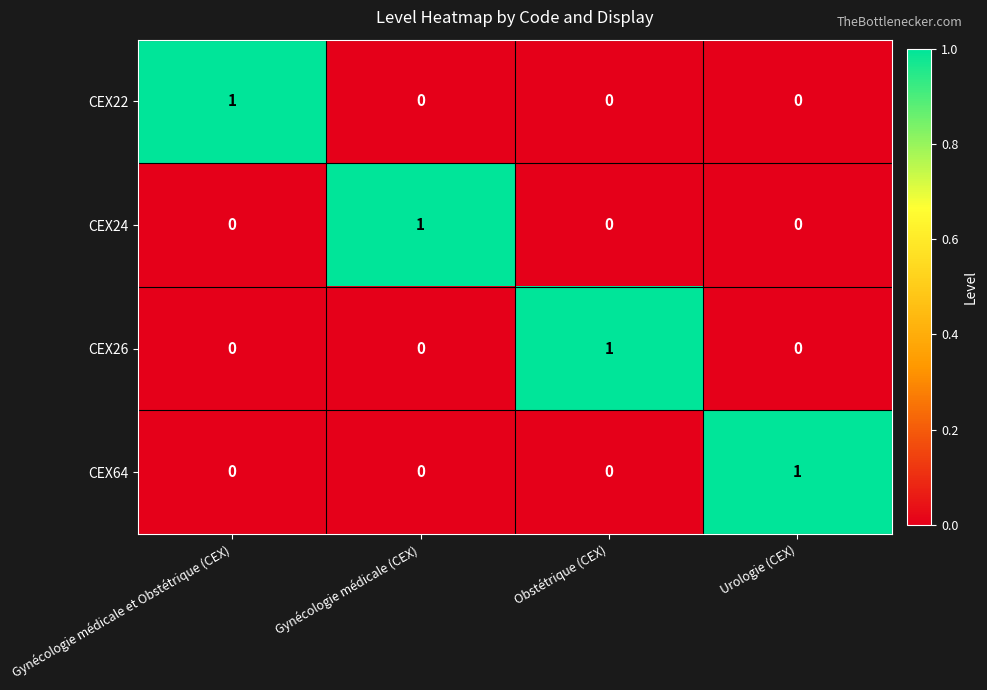

The CEX24 series shows 0 at Gynécologie médicale et Obstétrique (CEX). True or false?

True